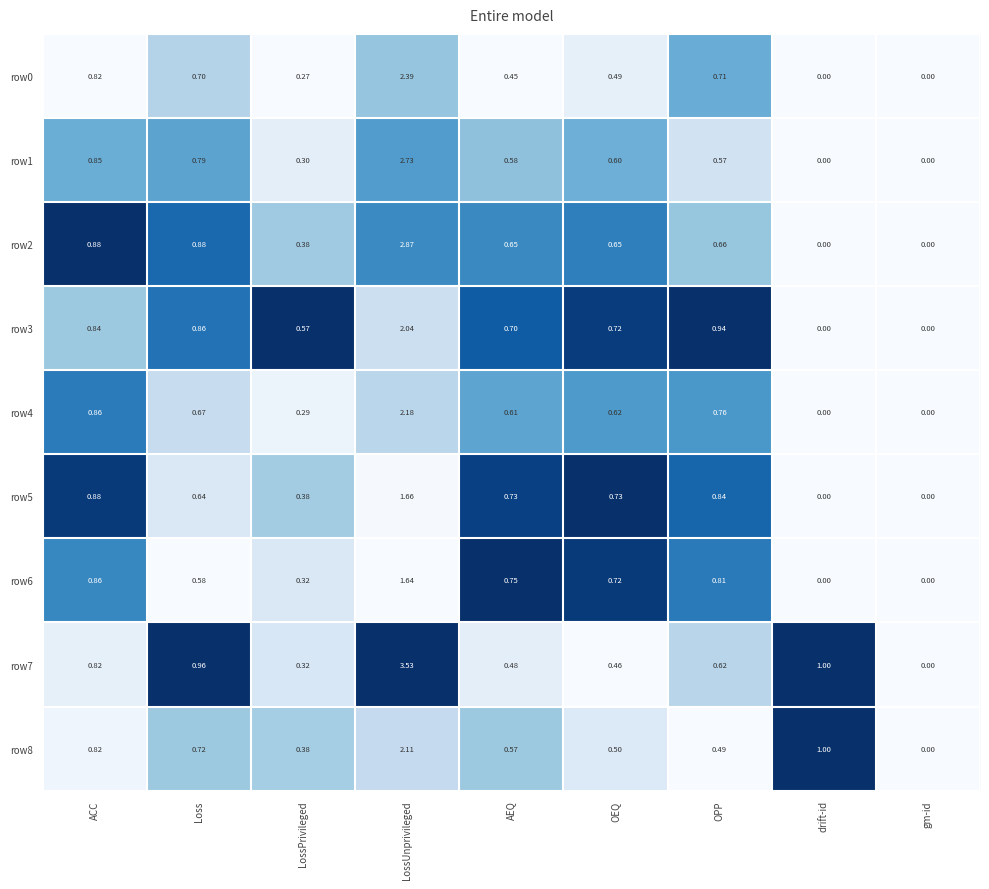

What is the total value across all series at LossPrivileged?

3.2